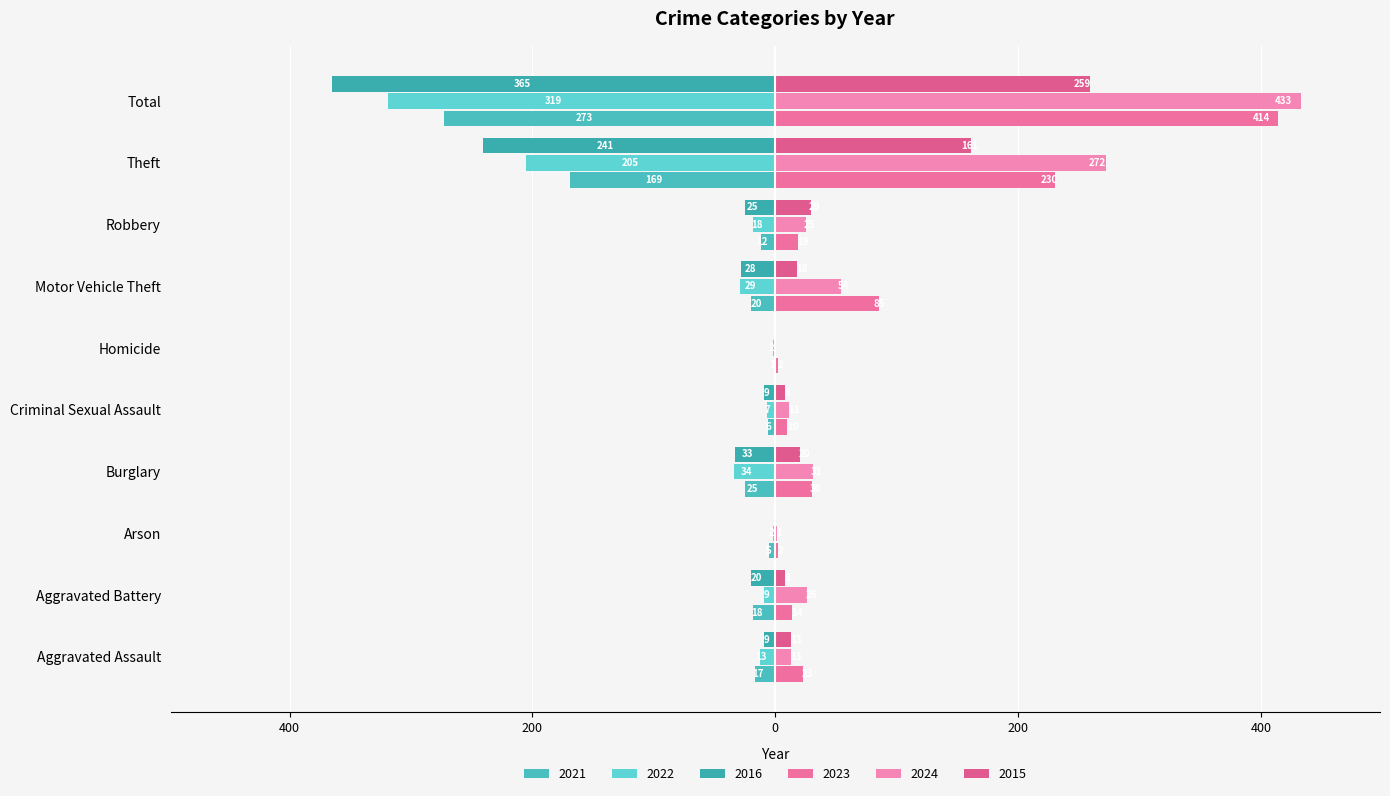

Reading right to left, what are all the values shown in this chart?

2021: Total=-273	Theft=-169	Robbery=-12	Motor Vehicle Theft=-20	Homicide=-1	Criminal Sexual Assault=-6	Burglary=-25	Arson=-5	Aggravated Battery=-18	Aggravated Assault=-17
2023: Total=414	Theft=230	Robbery=19	Motor Vehicle Theft=85	Homicide=2	Criminal Sexual Assault=10	Burglary=30	Arson=2	Aggravated Battery=14	Aggravated Assault=23
2022: Total=-319	Theft=-205	Robbery=-18	Motor Vehicle Theft=-29	Homicide=-2	Criminal Sexual Assault=-7	Burglary=-34	Arson=-2	Aggravated Battery=-9	Aggravated Assault=-13
2016: Total=-365	Theft=-241	Robbery=-25	Motor Vehicle Theft=-28	Homicide=0	Criminal Sexual Assault=-9	Burglary=-33	Arson=0	Aggravated Battery=-20	Aggravated Assault=-9
2024: Total=433	Theft=272	Robbery=25	Motor Vehicle Theft=54	Homicide=0	Criminal Sexual Assault=11	Burglary=31	Arson=1	Aggravated Battery=26	Aggravated Assault=13
2015: Total=259	Theft=161	Robbery=29	Motor Vehicle Theft=18	Homicide=0	Criminal Sexual Assault=8	Burglary=20	Arson=0	Aggravated Battery=8	Aggravated Assault=13